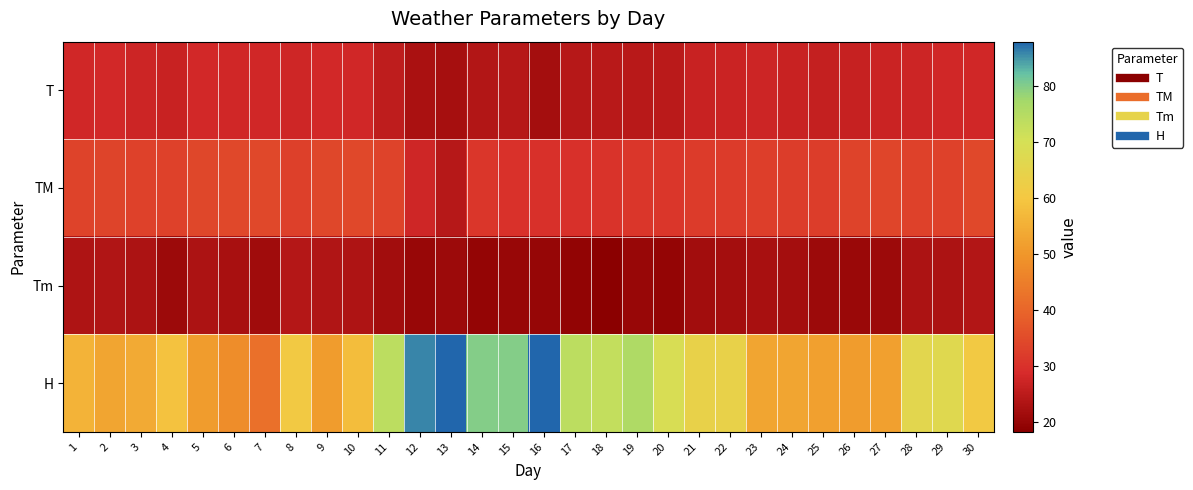

Which series changed the most between 22 and 27?

H